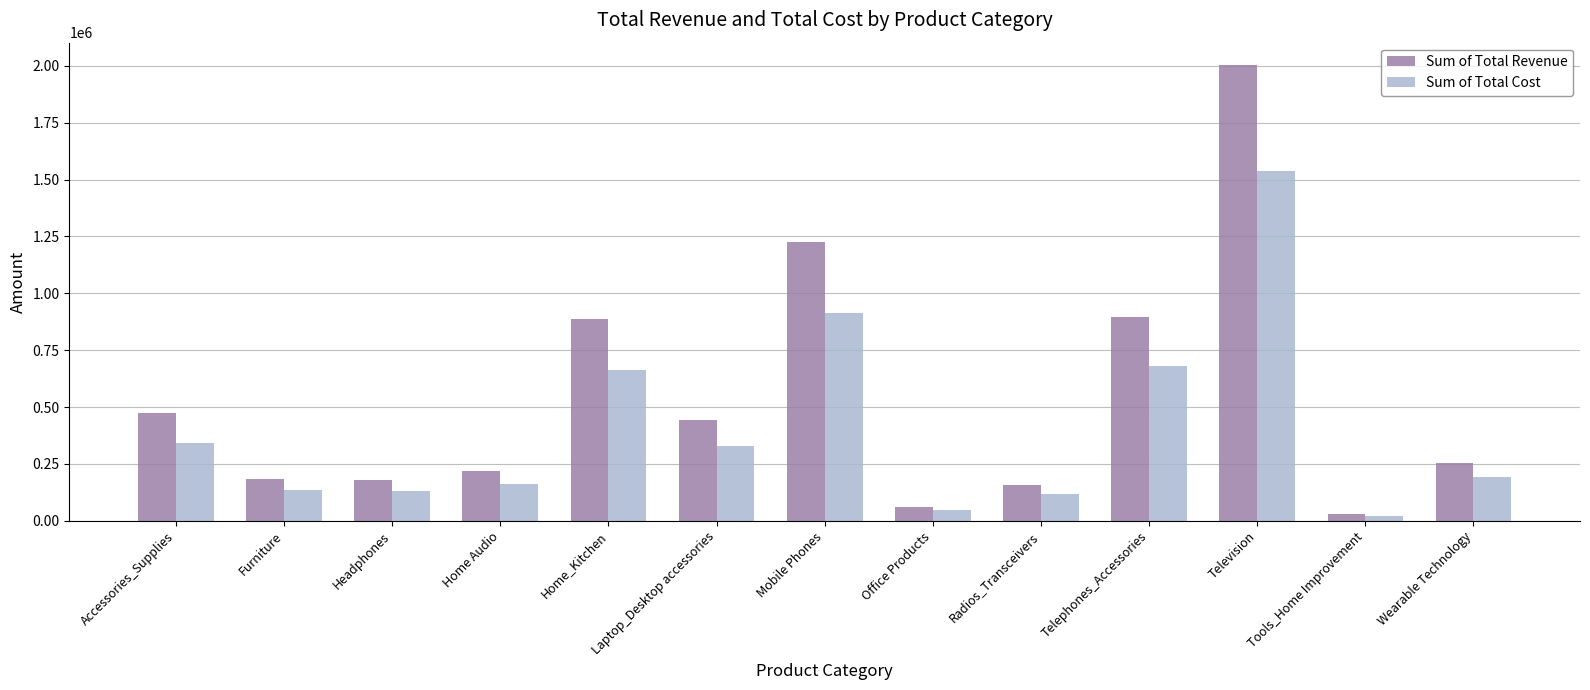

True or false: Sum of Total Cost has a value of 227903 at Accessories_Supplies.

False